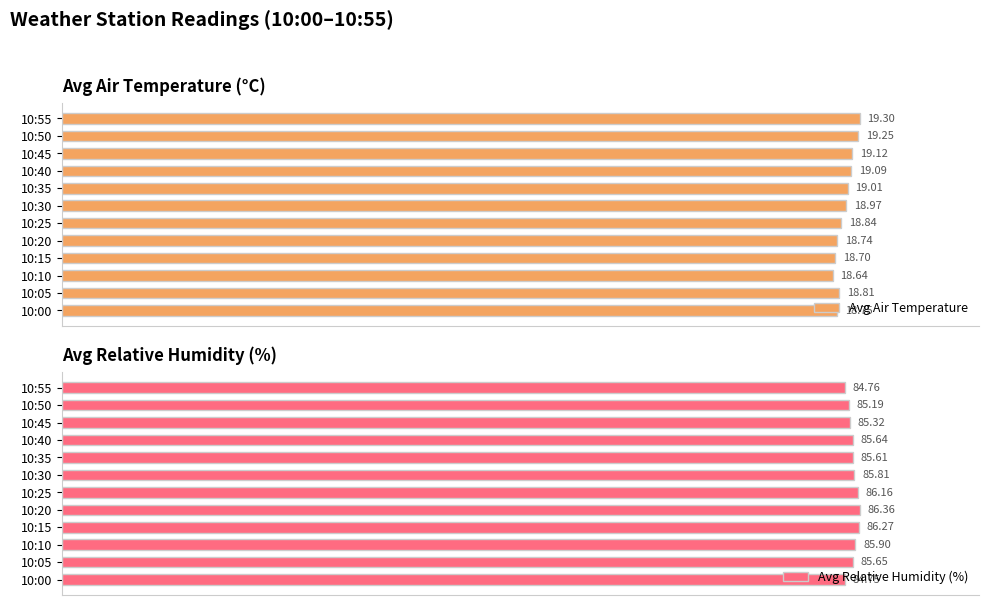

At how many categories does at least one series exceed 33?

12